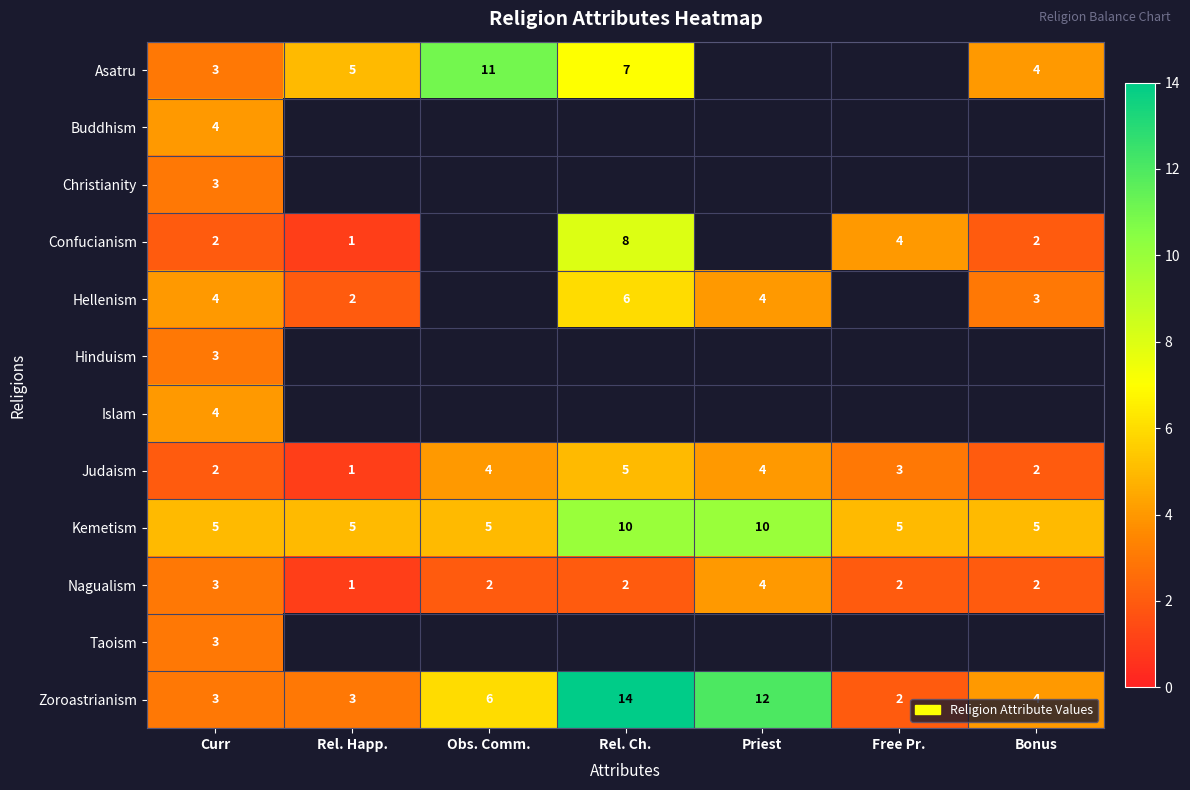

Where does the Zoroastrianism series first go above 4?

Obs. Comm.